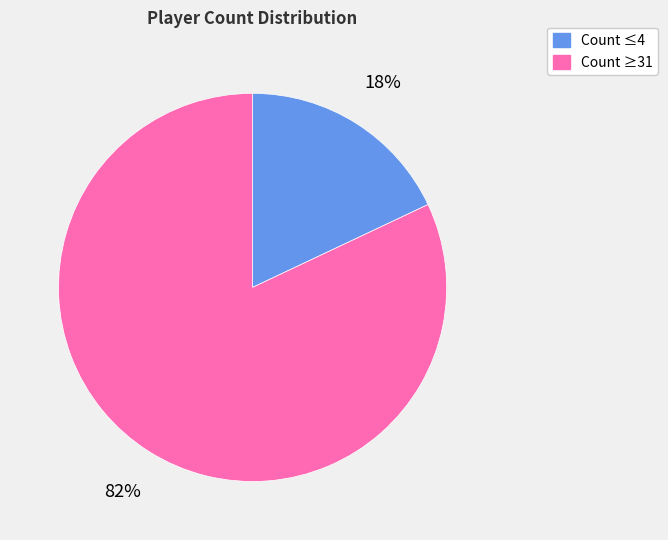

To the nearest percent, what is the difference between the largest and smallest slice percentages?

64%